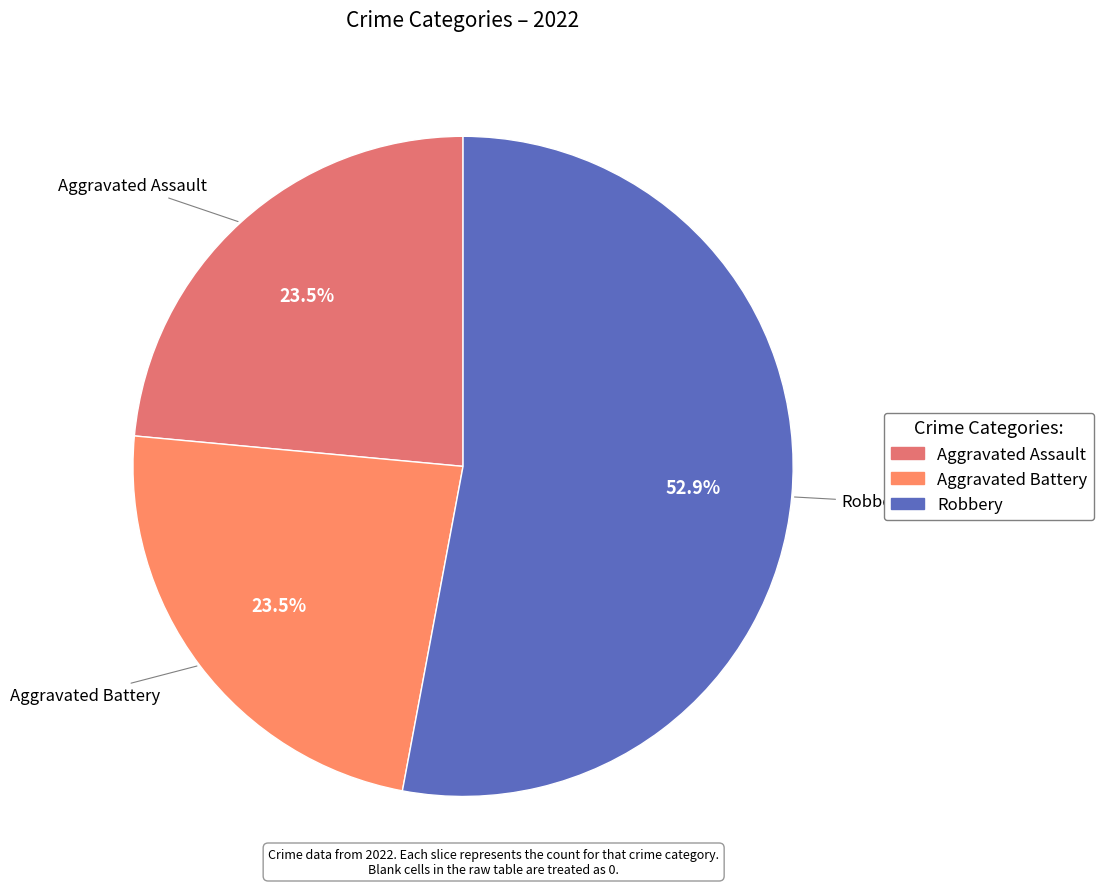

How much of the chart is everything except Aggravated Battery?

76.5%